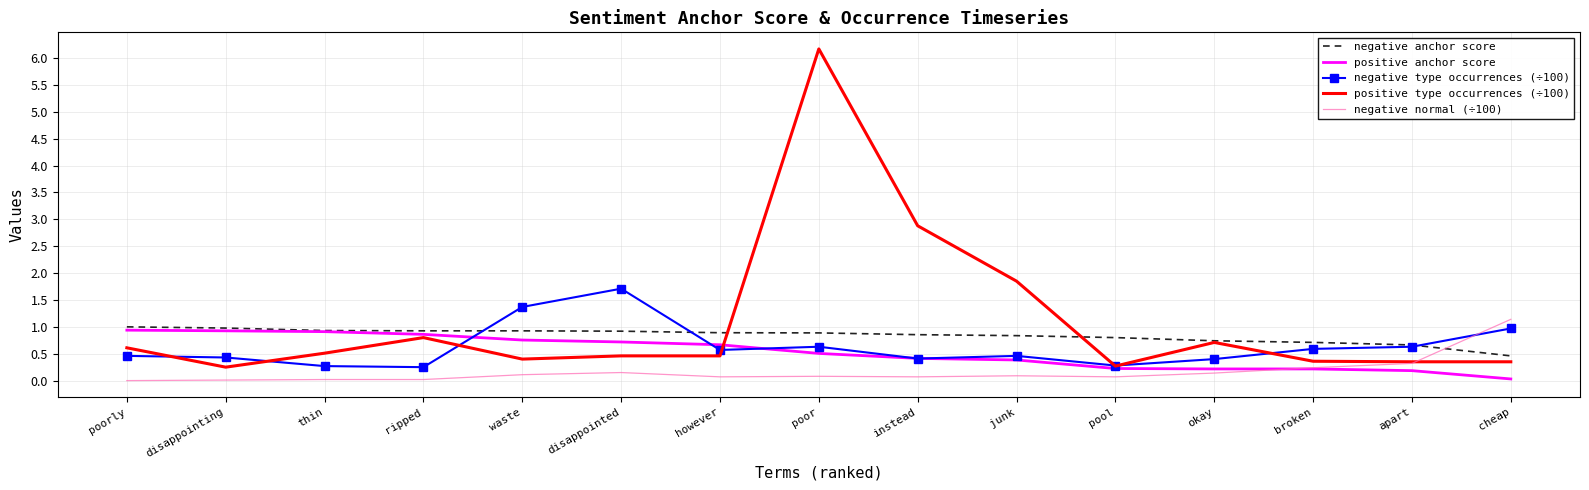

The negative anchor score series shows 0.4 at broken. True or false?

False